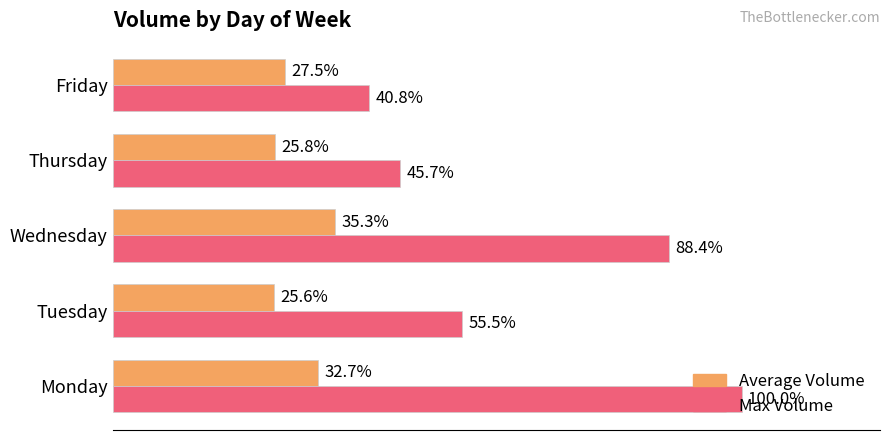

What are all the series names shown in the legend?

Average Volume, Max Volume